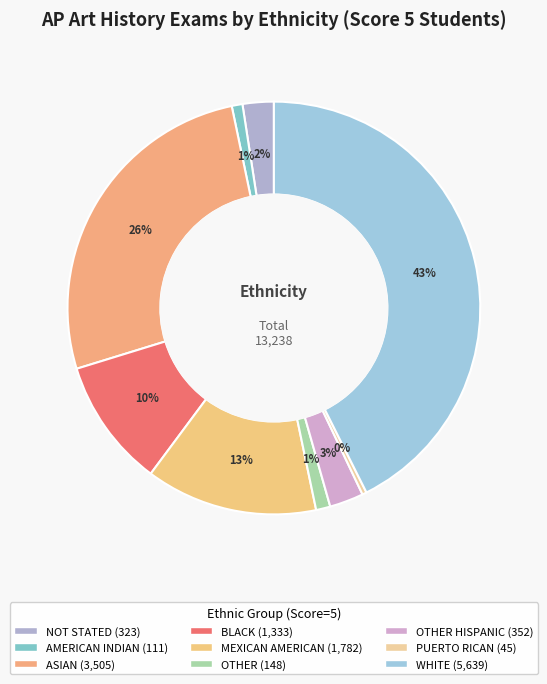

How many slices are in this pie chart?

9